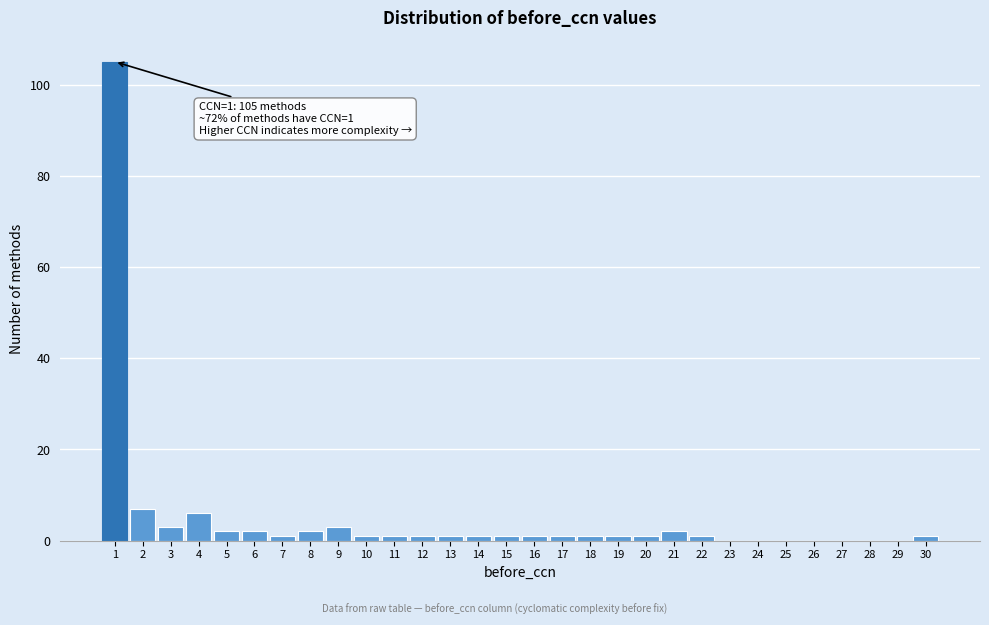

Reading left to right, extract all data points from this chart.

1=105	2=7	3=3	4=6	5=2	6=2	7=1	8=2	9=3	10=1	11=1	12=1	13=1	14=1	15=1	16=1	17=1	18=1	19=1	20=1	21=2	22=1	23=0	24=0	25=0	26=0	27=0	28=0	29=0	30=1